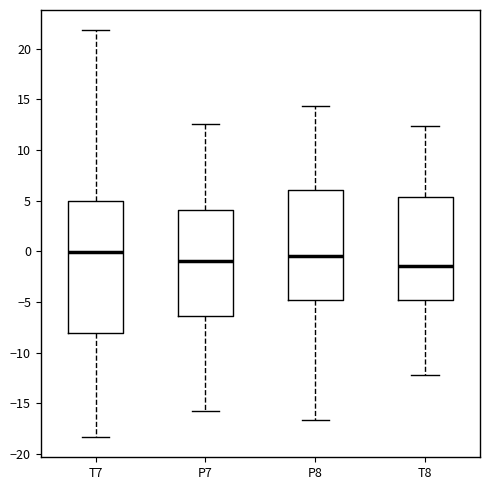

Reading left to right, read every box against the y-axis: the position of its median line, the range the box covers, and the ends of its whiskers. The values are not printed on the chart, so give them approximately, as read against the axis.

T7: median 0.0, box -8.0 to 5.0, whiskers -18.5 to 22.0
P7: median -1.0, box -6.5 to 4.0, whiskers -16.0 to 12.5
P8: median -0.5, box -5.0 to 6.0, whiskers -16.5 to 14.5
T8: median -1.5, box -5.0 to 5.5, whiskers -12.0 to 12.5